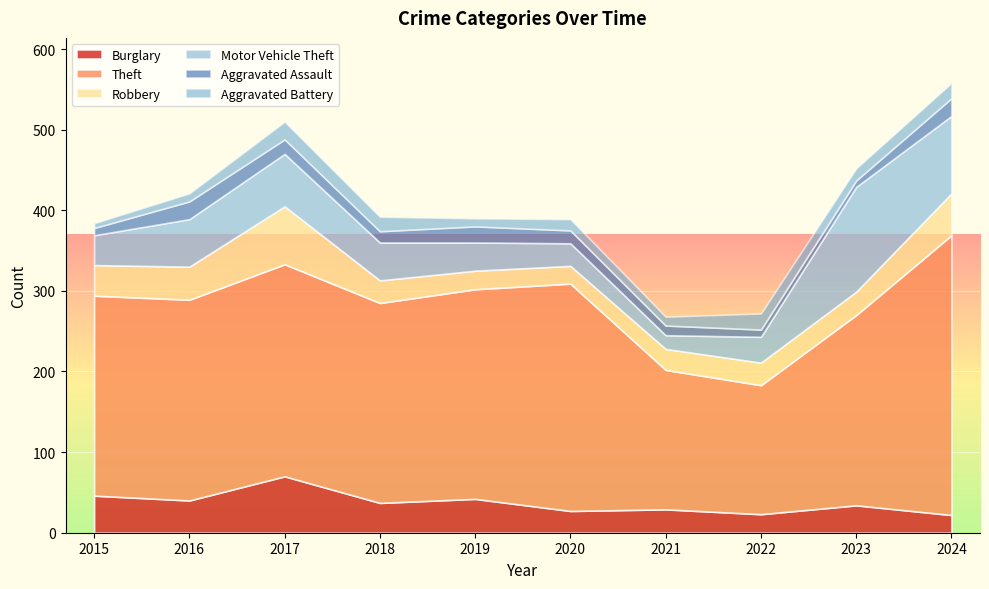

What is the maximum value shown in the chart?

347